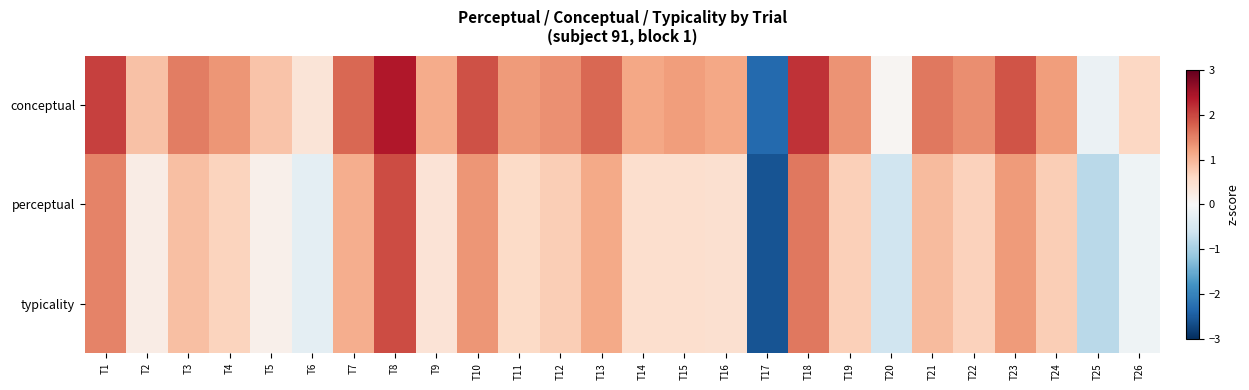

Which has a higher value, T23 or T19?

T23